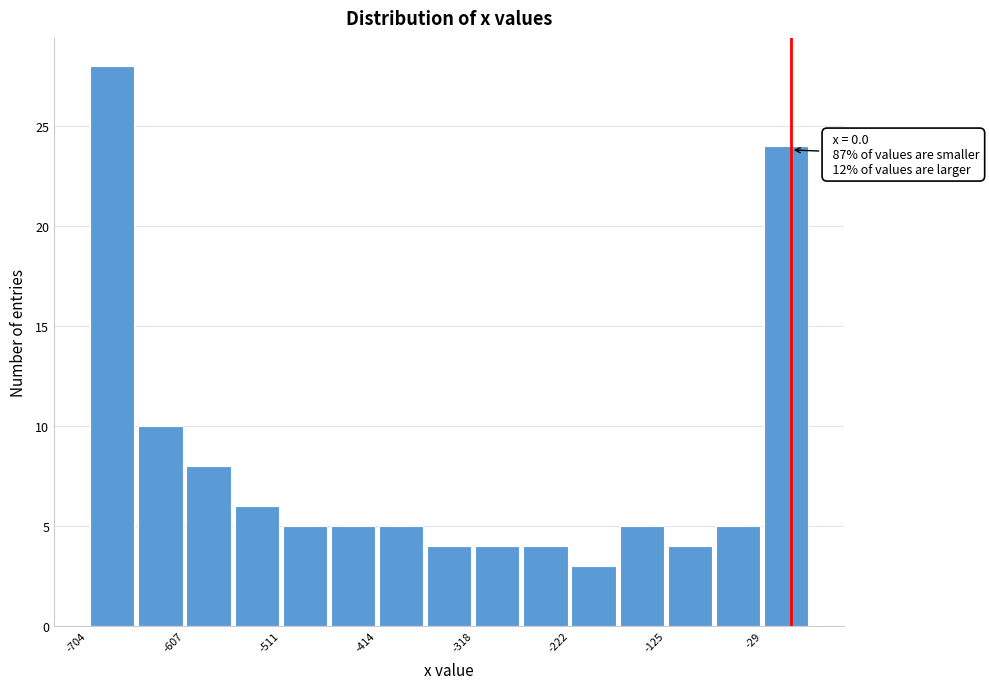

Which range on the x-axis has the tallest bar?

-700 to -660